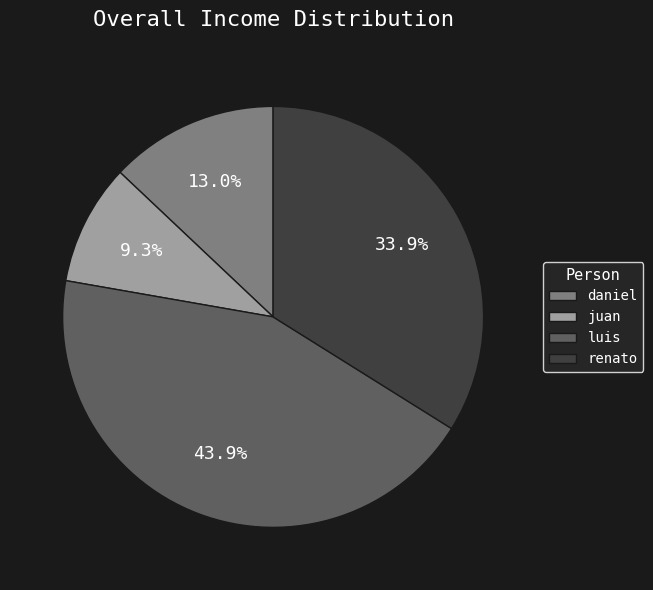

Which slice is the smallest?

juan